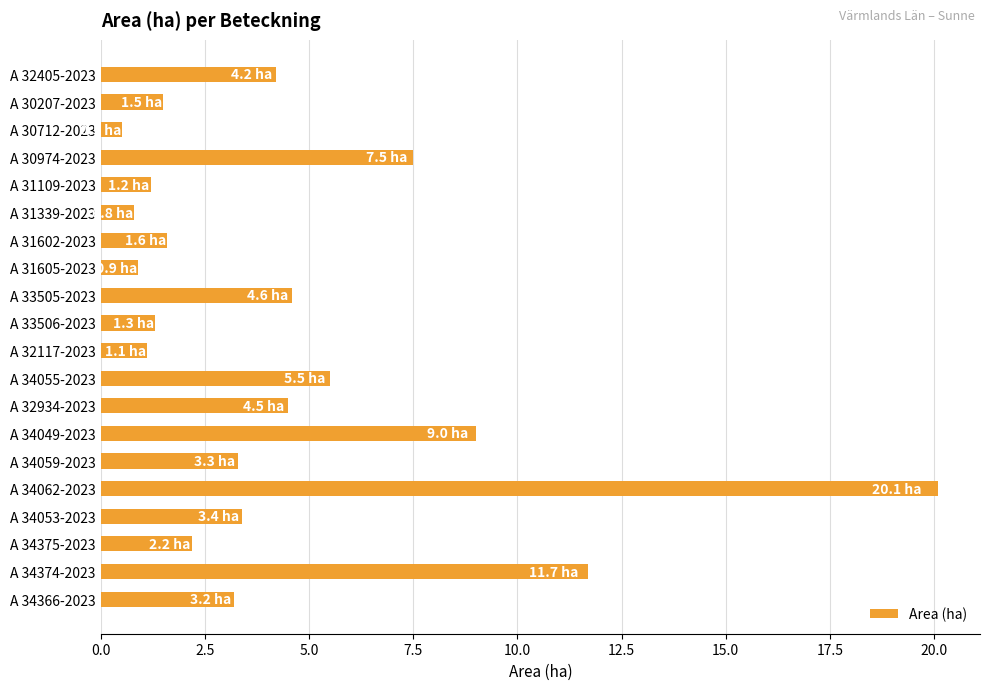

The chart shows a value of 3.2 at A 34366-2023. True or false?

True